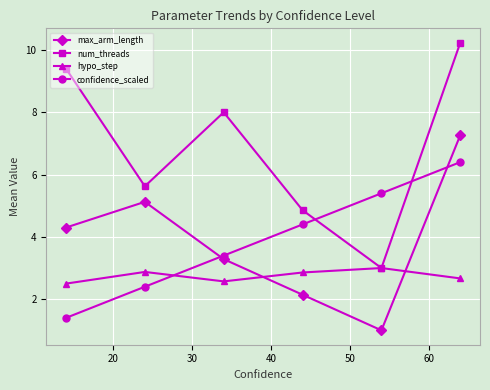

Which series has the largest total across all categories?

num_threads